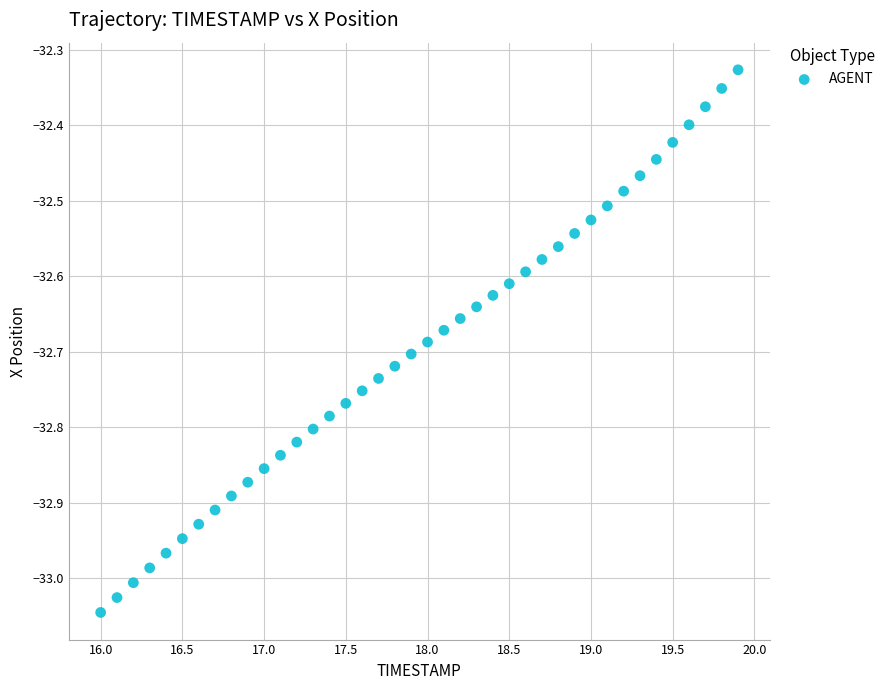

What is the range of Y values (max minus min)?

0.7